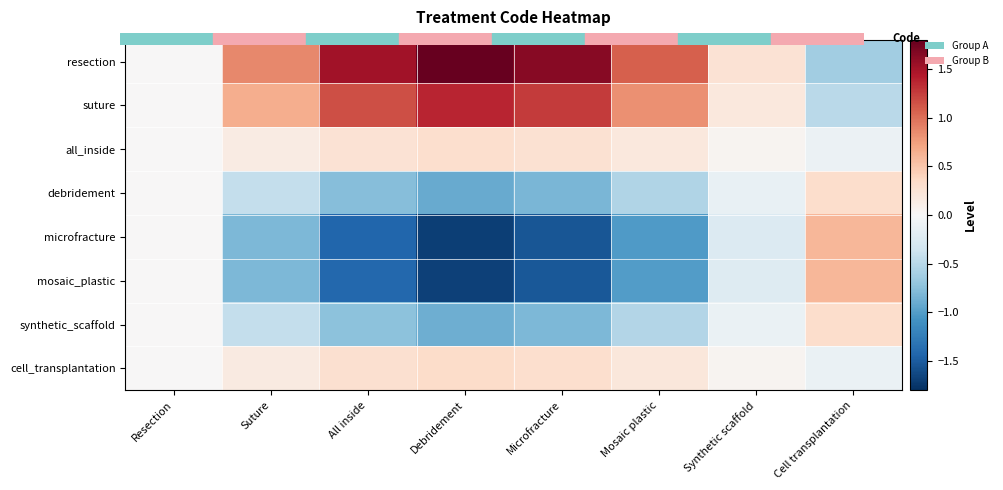

Reading left to right, extract all data points from this chart.

resection: Resection=0.0	Suture=0.9	All inside=1.5	Debridement=1.8	Microfracture=1.6	Mosaic plastic=1.1	Synthetic scaffold=0.3	Cell transplantation=-0.6
suture: Resection=0.0	Suture=0.7	All inside=1.2	Debridement=1.4	Microfracture=1.3	Mosaic plastic=0.8	Synthetic scaffold=0.2	Cell transplantation=-0.5
all_inside: Resection=0.0	Suture=0.1	All inside=0.3	Debridement=0.3	Microfracture=0.3	Mosaic plastic=0.2	Synthetic scaffold=0.0	Cell transplantation=-0.1
debridement: Resection=-0.0	Suture=-0.4	All inside=-0.8	Debridement=-0.9	Microfracture=-0.8	Mosaic plastic=-0.5	Synthetic scaffold=-0.1	Cell transplantation=0.3
microfracture: Resection=-0.0	Suture=-0.8	All inside=-1.4	Debridement=-1.7	Microfracture=-1.5	Mosaic plastic=-1.0	Synthetic scaffold=-0.2	Cell transplantation=0.6
mosaic_plastic: Resection=-0.0	Suture=-0.8	All inside=-1.4	Debridement=-1.7	Microfracture=-1.5	Mosaic plastic=-1.0	Synthetic scaffold=-0.2	Cell transplantation=0.6
synthetic_scaffold: Resection=-0.0	Suture=-0.4	All inside=-0.7	Debridement=-0.9	Microfracture=-0.8	Mosaic plastic=-0.5	Synthetic scaffold=-0.1	Cell transplantation=0.3
cell_transplantation: Resection=0.0	Suture=0.2	All inside=0.3	Debridement=0.3	Microfracture=0.3	Mosaic plastic=0.2	Synthetic scaffold=0.0	Cell transplantation=-0.1